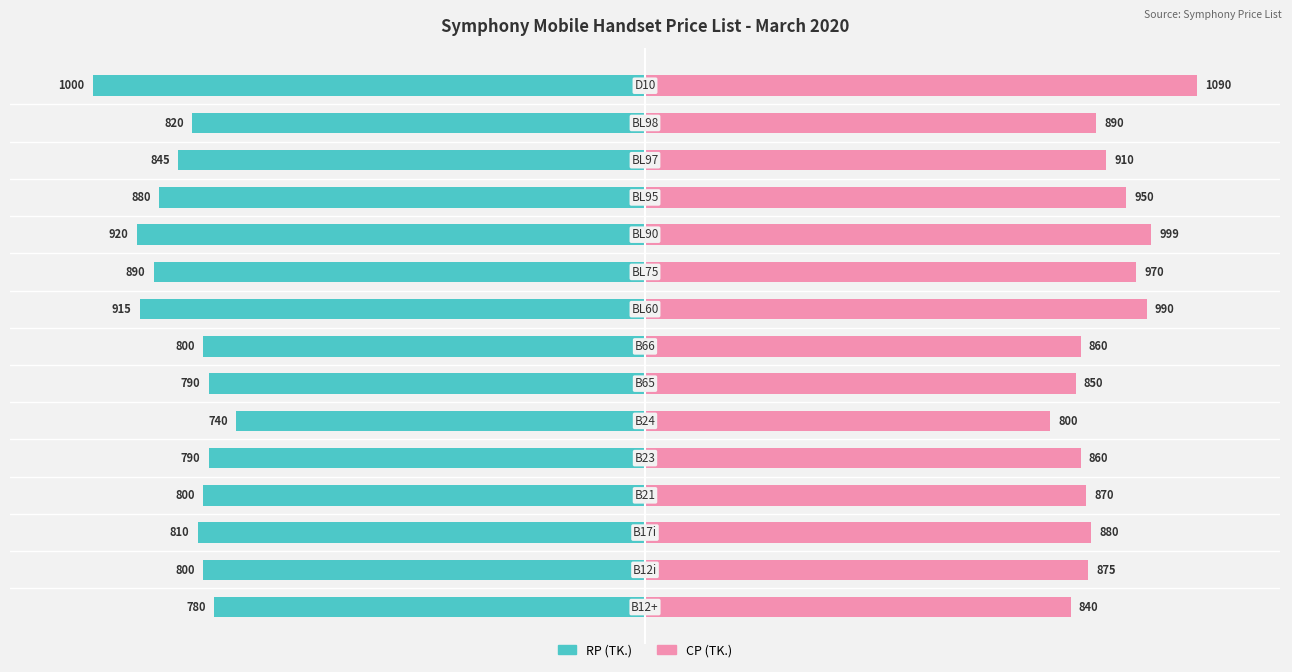

How many bars are there in each group?

2